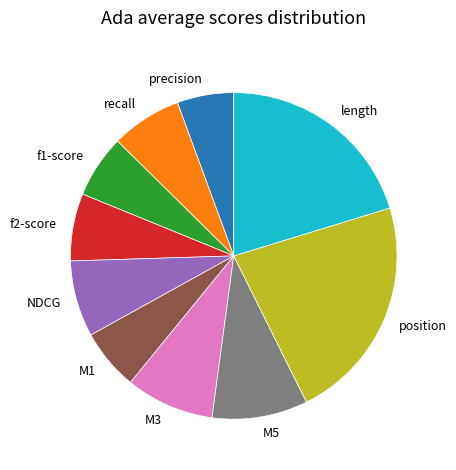

Which slice is the largest?

position